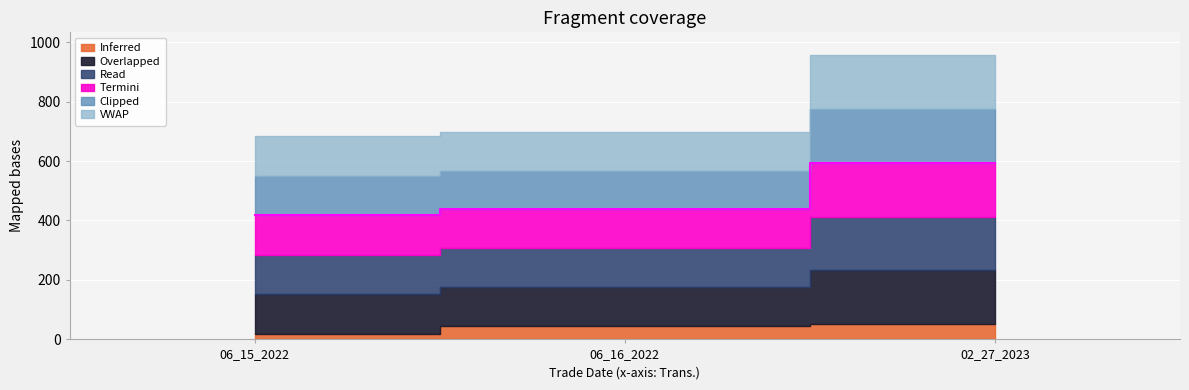

What is the label of the 2nd point from the right?

06_16_2022